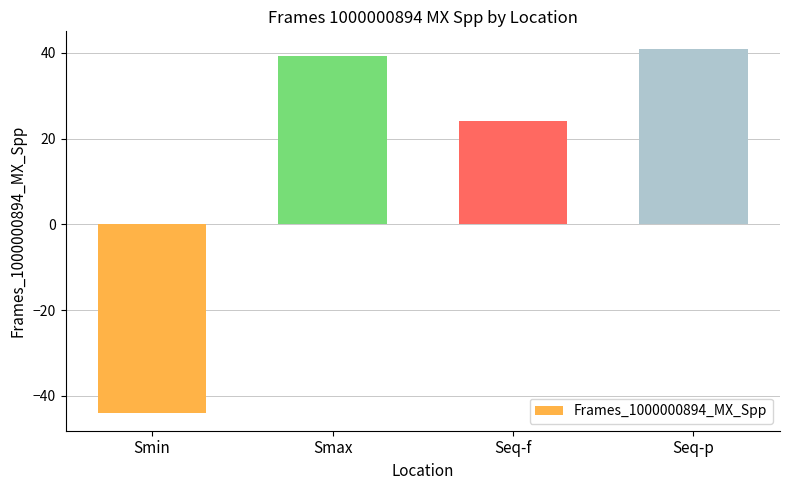

How many bars are there in total?

4